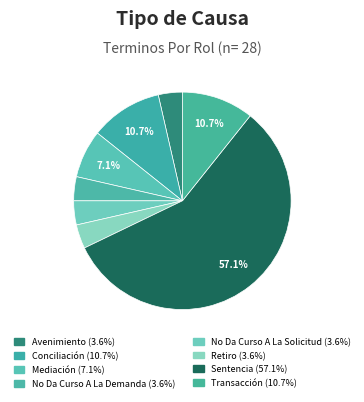

Is Mediación the majority of the pie?

No